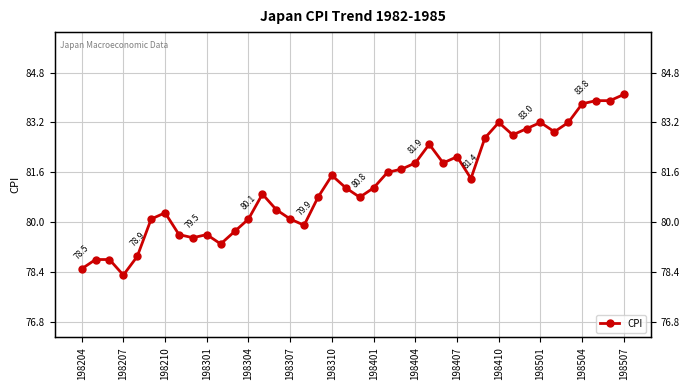

How many values are below 81?

19